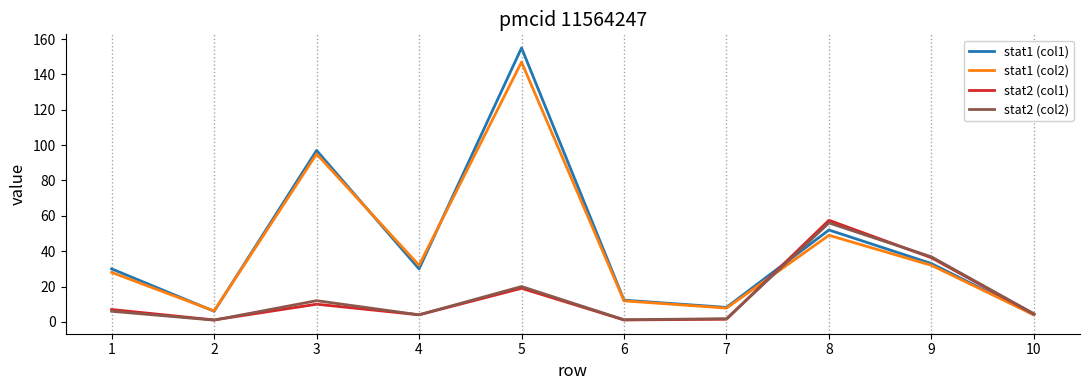

At which label does stat1 (col1) reach its peak?

5